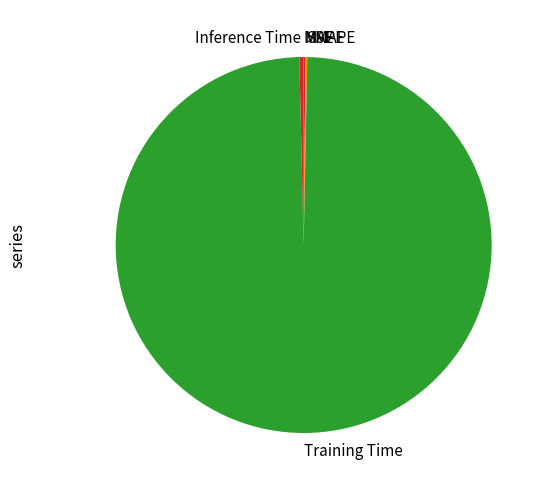

Which category has the biggest portion of the pie?

Training Time